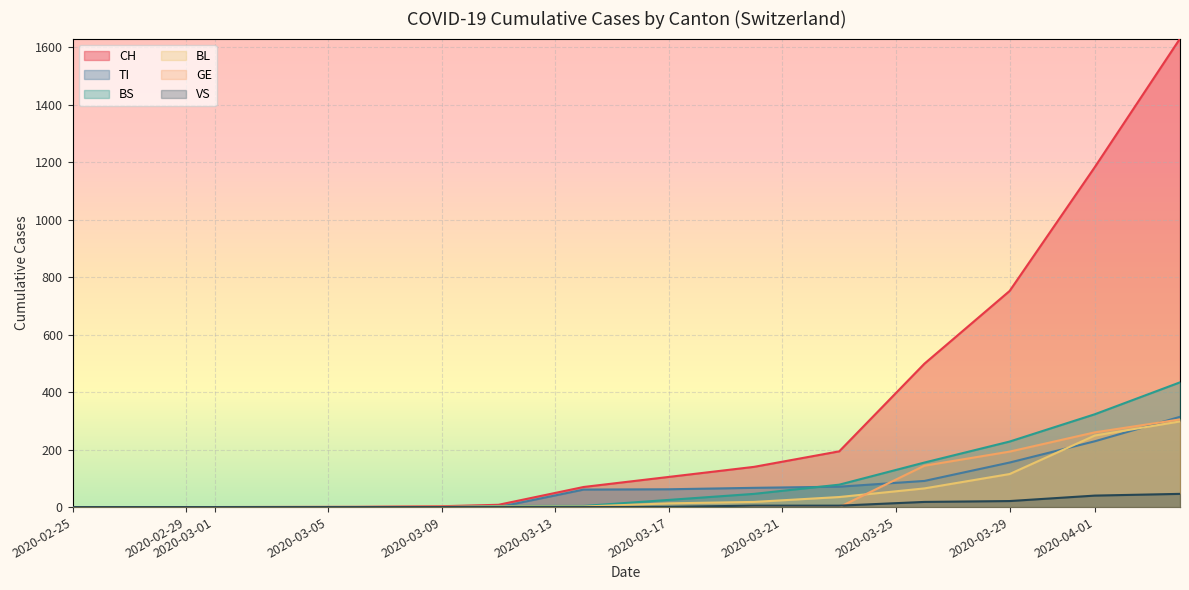

How many lines are shown in the chart?

6